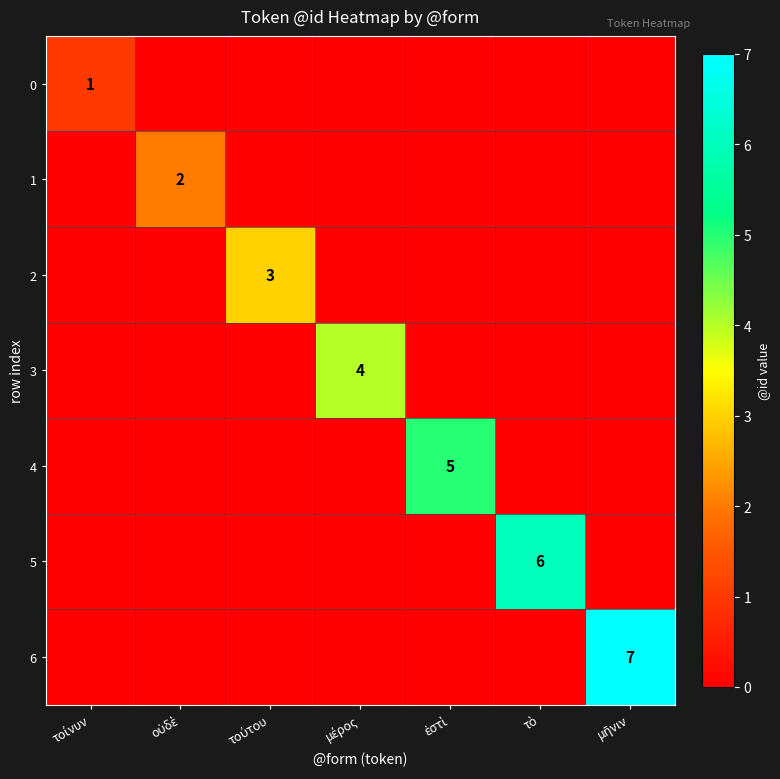

Rank the series by their maximum value, from highest to lowest.

6, 5, 4, 3, 2, 1, 0